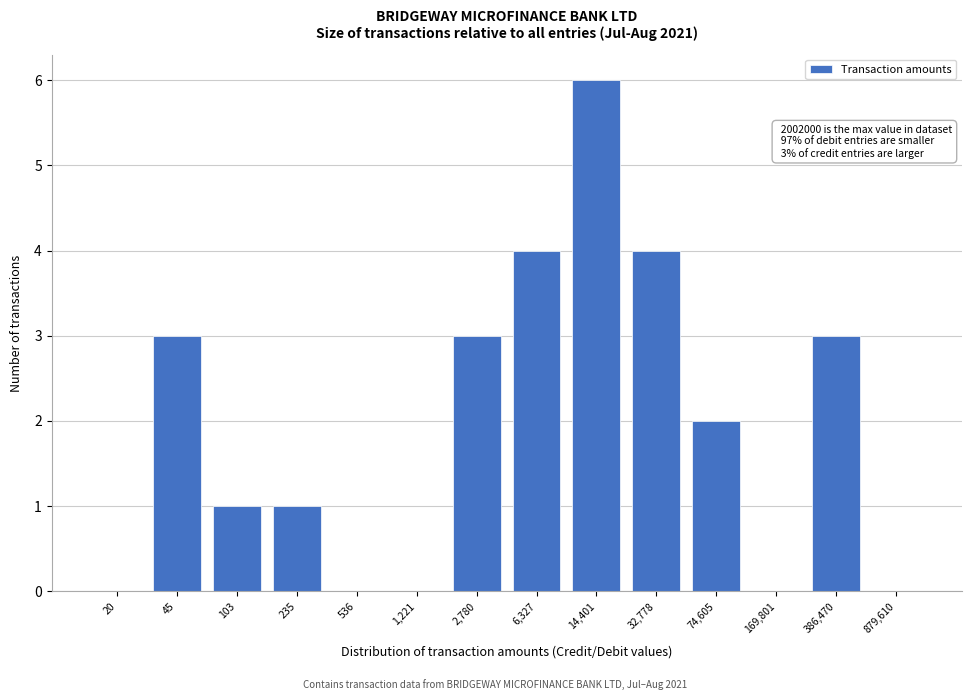

Reading left to right, transcribe all the data shown in this chart.

20=0	45=3	103=1	235=1	536=0	1,221=0	2,780=3	6,327=4	14,401=6	32,778=4	74,605=2	169,801=0	386,470=3	879,610=0